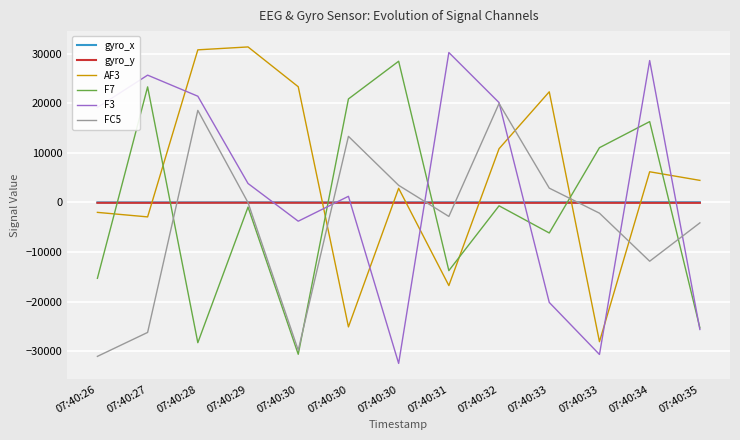

What is the value of the gyro_x point at the 4th from the left?

14.0